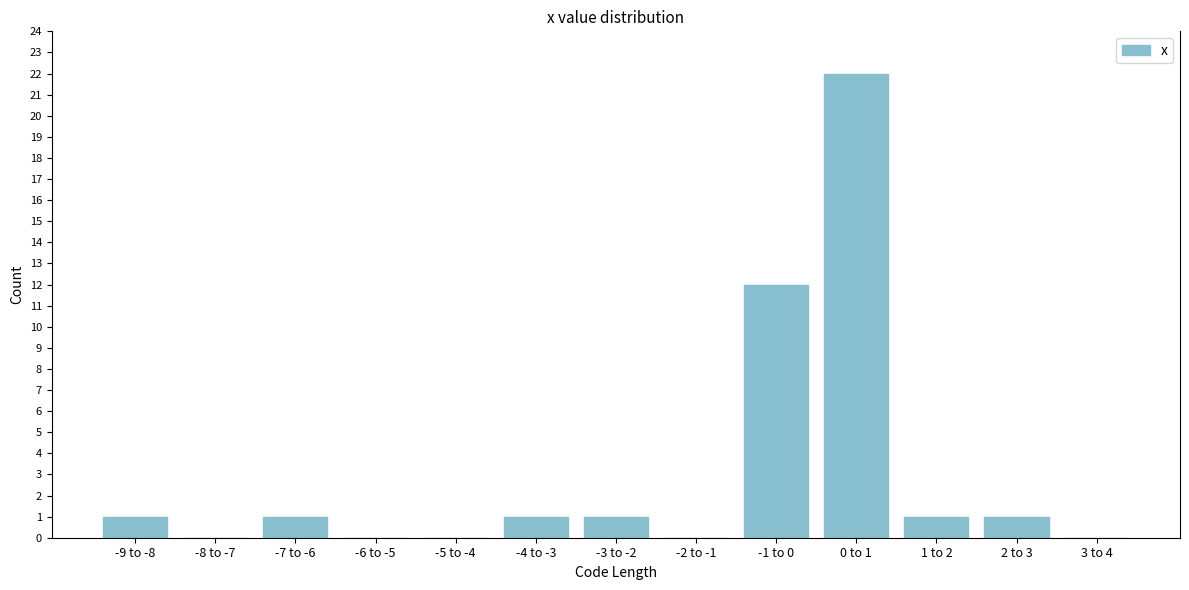

Reading left to right, transcribe all the data shown in this chart.

-9 to -8=1	-8 to -7=0	-7 to -6=1	-6 to -5=0	-5 to -4=0	-4 to -3=1	-3 to -2=1	-2 to -1=0	-1 to 0=12	0 to 1=22	1 to 2=1	2 to 3=1	3 to 4=0